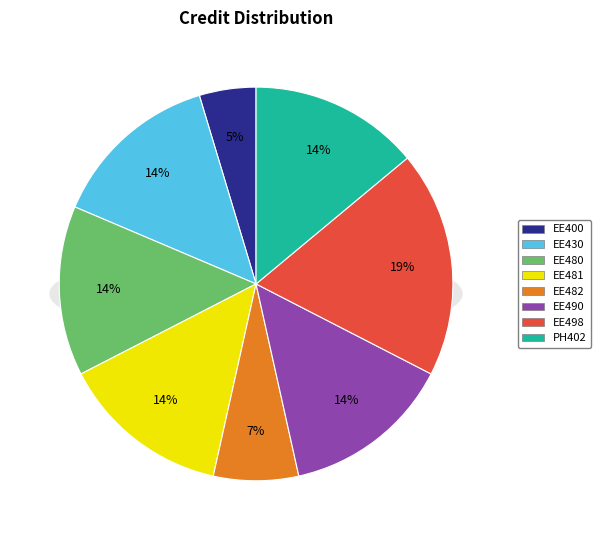

Is it true that EE481 is 14% of the pie?

True